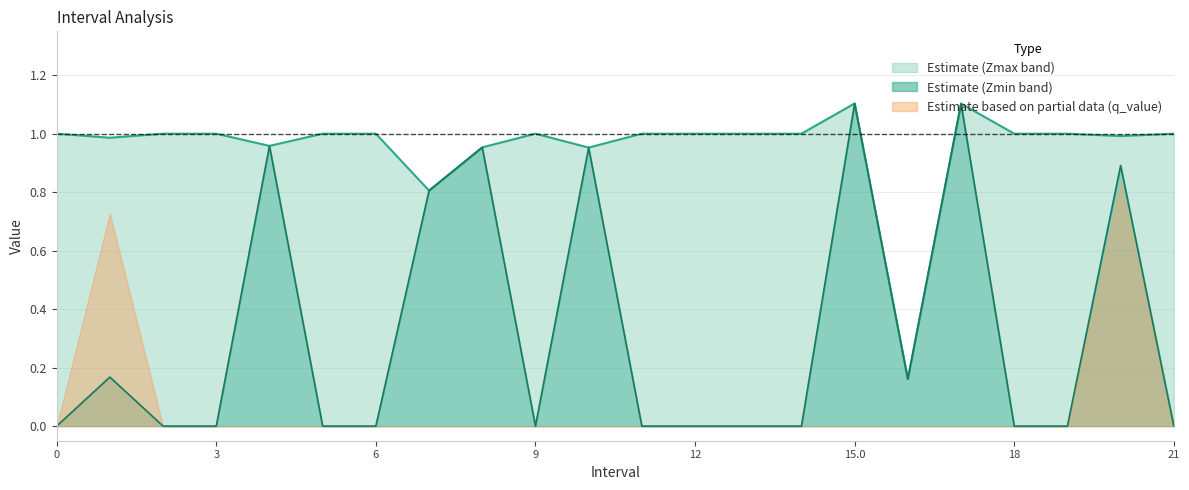

What is the difference between the maximum and minimum values in the Zmin series?

1.1